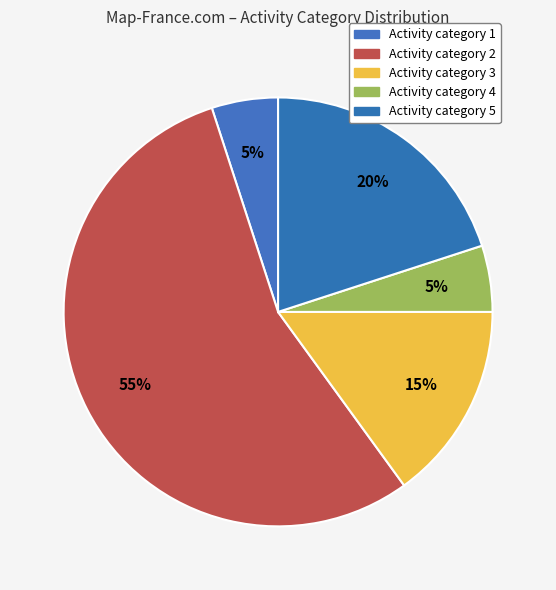

Is there a majority slice in this chart?

Yes